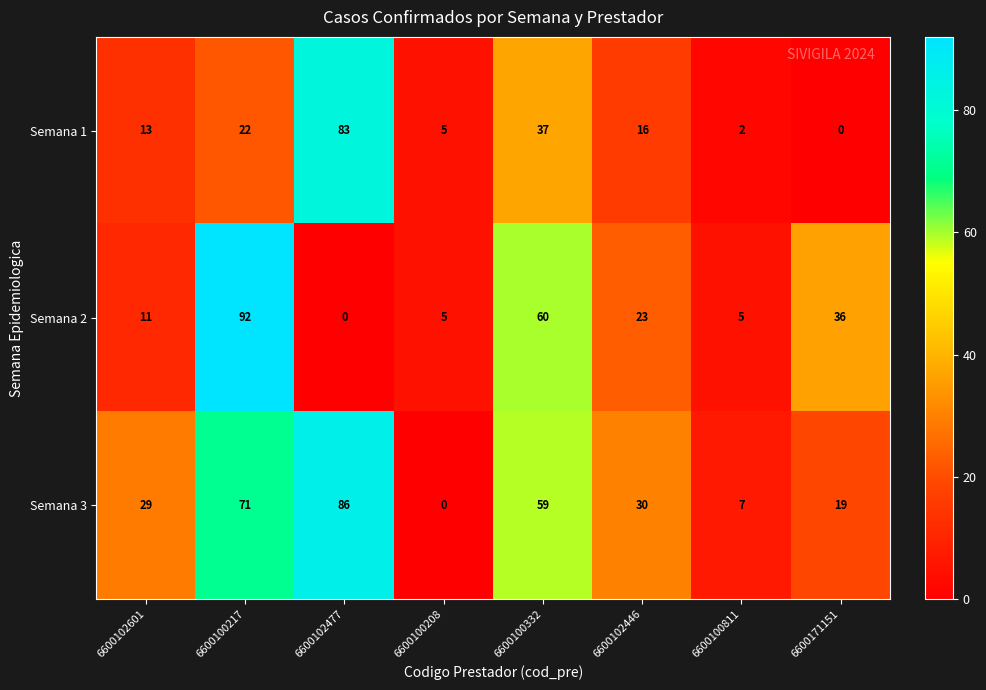

How many positive values does the Semana 1 series have?

7